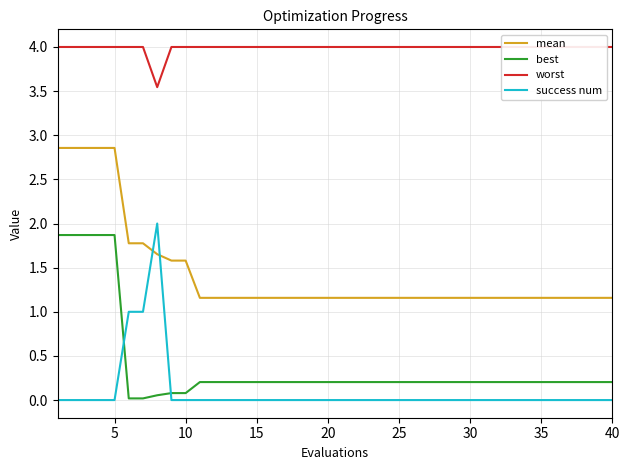

What is the maximum value for success num?

2.0